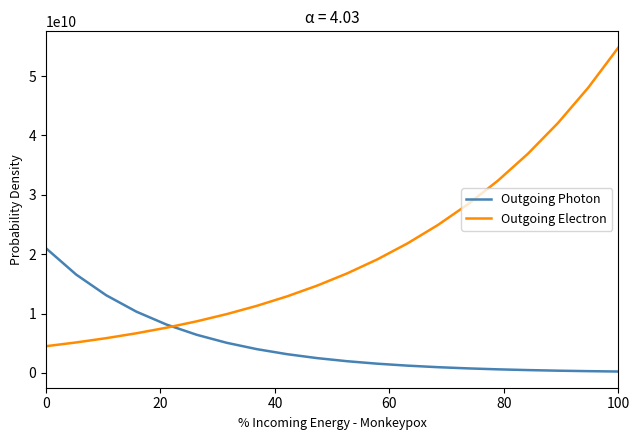

List the series in order of their peak value, lowest first.

Outgoing Photon, Outgoing Electron